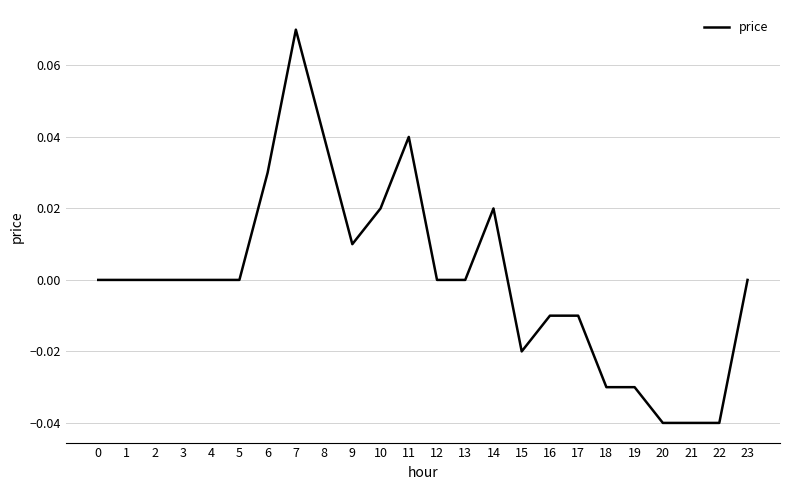

How many lines are shown in the chart?

1